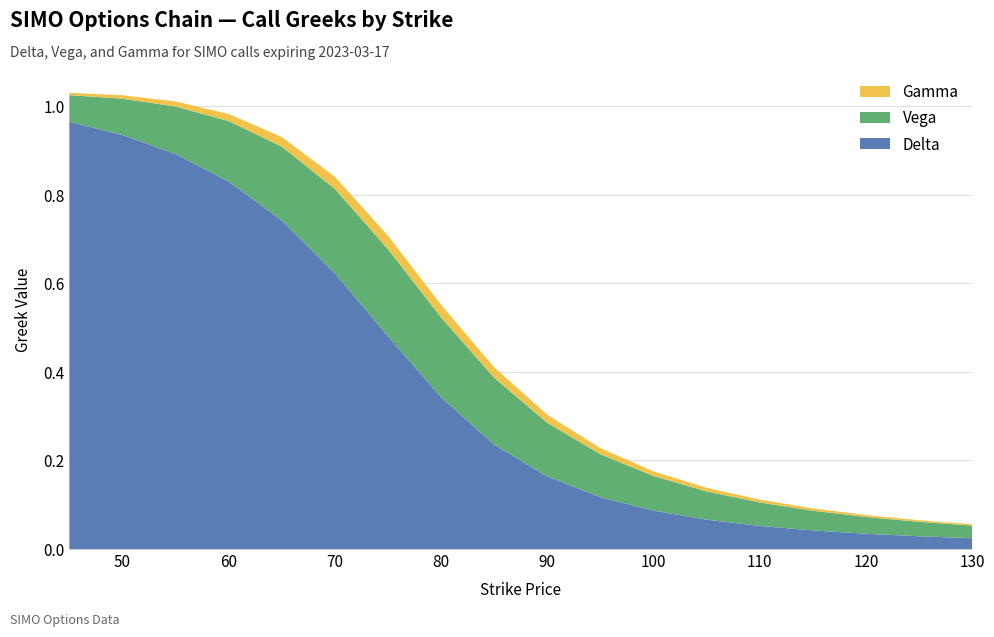

Reading left to right, transcribe all the data shown in this chart.

delta: 45=1.0	50=0.9	55=0.9	60=0.8	65=0.7	70=0.6	75=0.5	80=0.3	85=0.2	90=0.2	95=0.1	100=0.1	105=0.1	110=0.1	115=0.0	120=0.0	125=0.0	130=0.0
vega: 45=0.1	50=0.1	55=0.1	60=0.1	65=0.2	70=0.2	75=0.2	80=0.2	85=0.2	90=0.1	95=0.1	100=0.1	105=0.1	110=0.1	115=0.0	120=0.0	125=0.0	130=0.0
gamma: 45=0.0	50=0.0	55=0.0	60=0.0	65=0.0	70=0.0	75=0.0	80=0.0	85=0.0	90=0.0	95=0.0	100=0.0	105=0.0	110=0.0	115=0.0	120=0.0	125=0.0	130=0.0